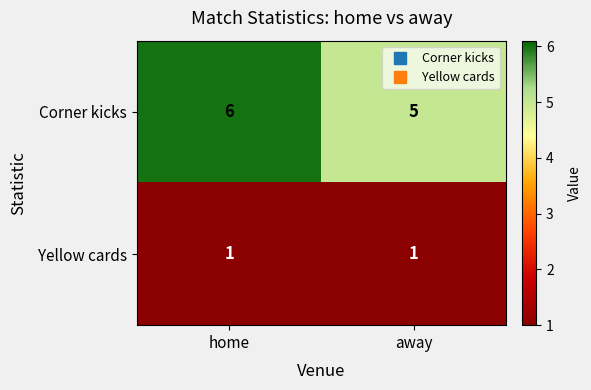

How many categories are shown in the chart?

2